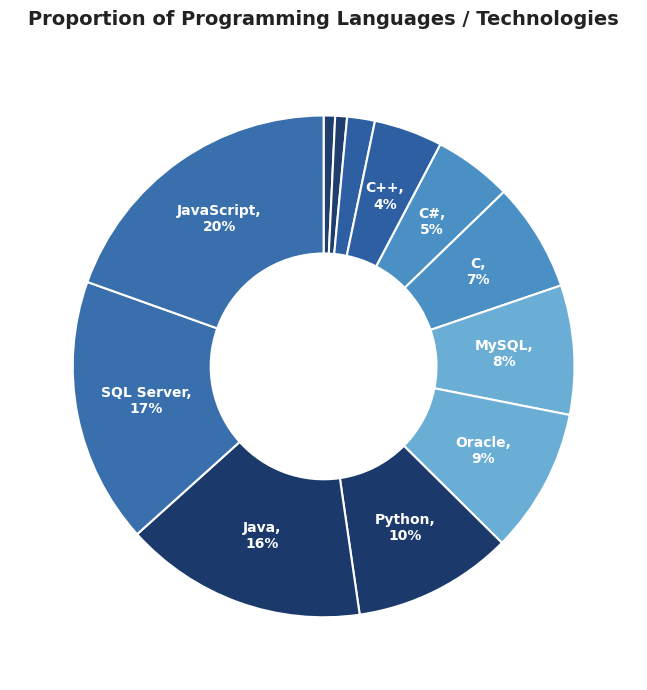

Rank the categories by value from highest to lowest.

JavaScript, SQL Server, Java, Python, Oracle, MySQL, C, C#, C++, MongoDB, Scala, PostgreSQL